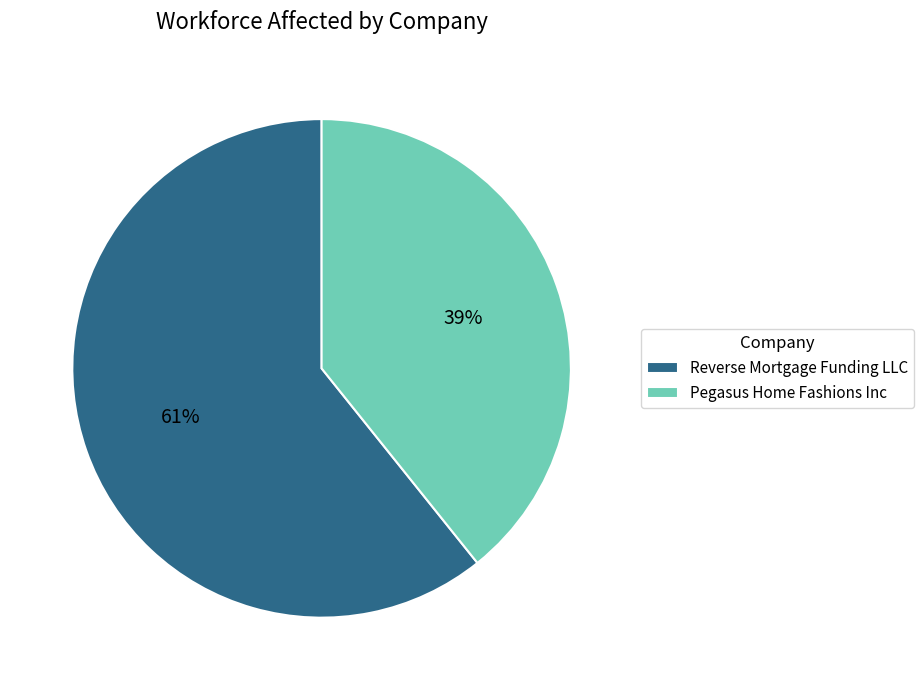

How many slices are in this pie chart?

2